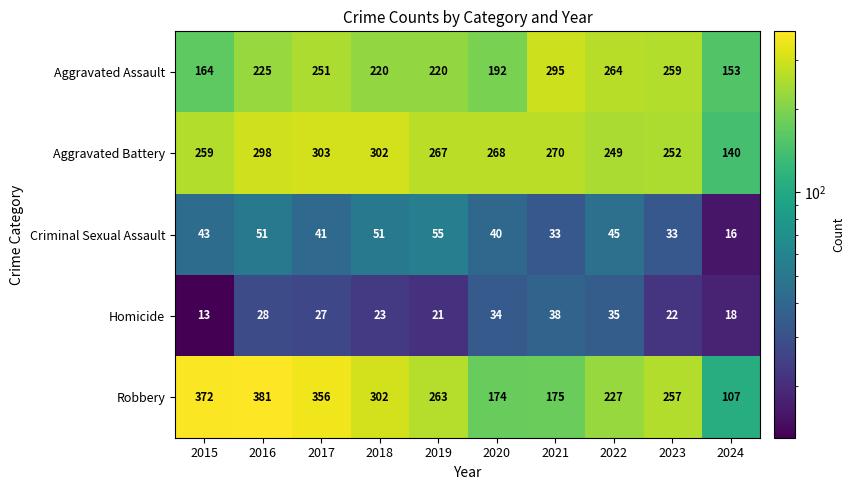

Between 2017 and 2023, which series saw the biggest shift?

Robbery